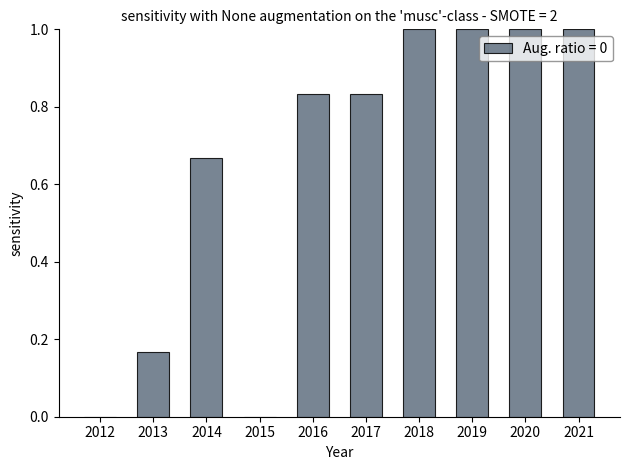

Read the value at 2019.

1.0